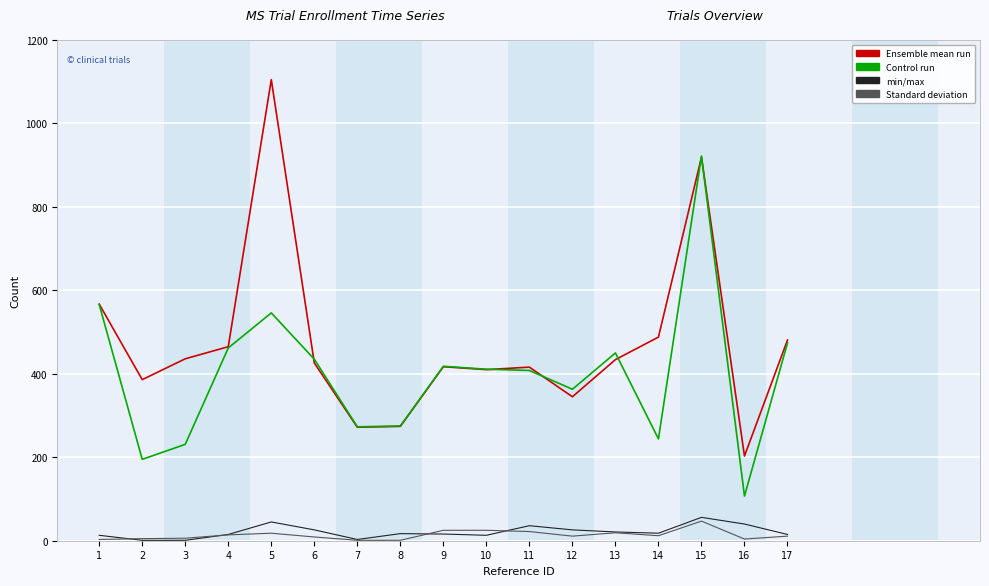

At which category is the sum across all series the highest?

15